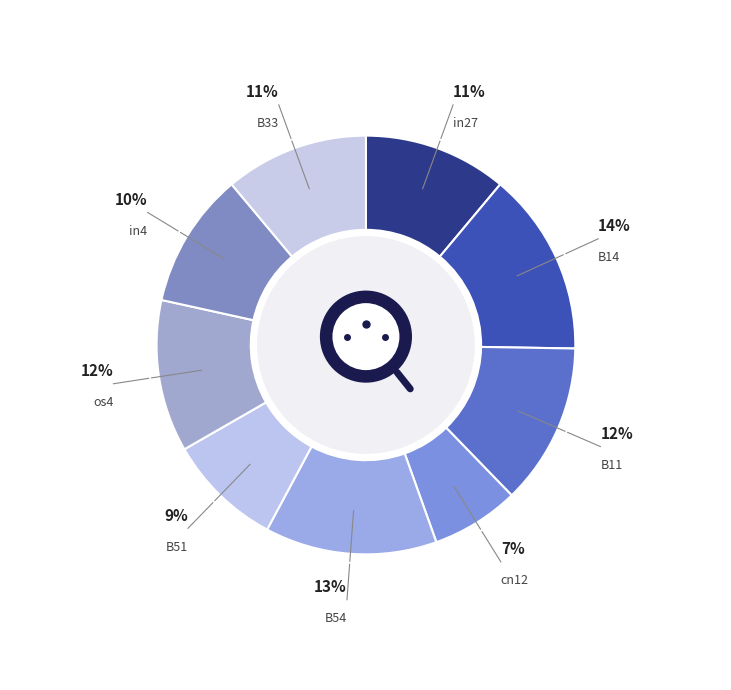

What percentage is NOT represented by B14?

85.8%